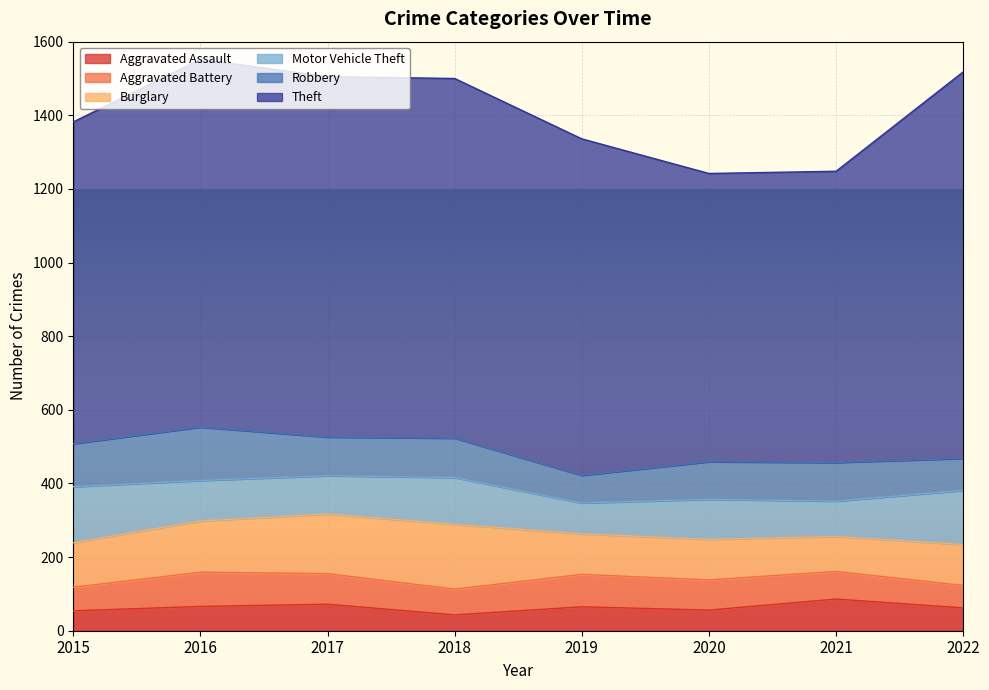

In Burglary, how many points are higher than both neighbors (excluding endpoints)?

1